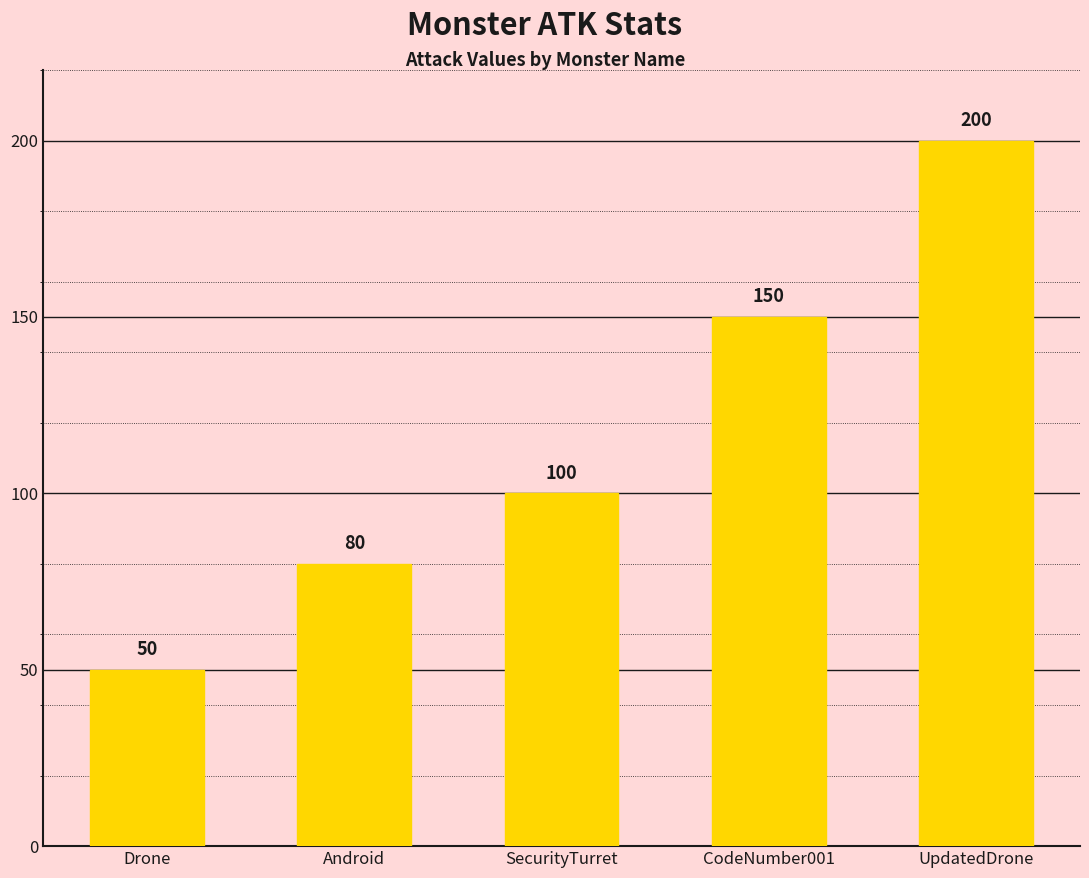

What is the label of the 4th bar from the left?

CodeNumber001